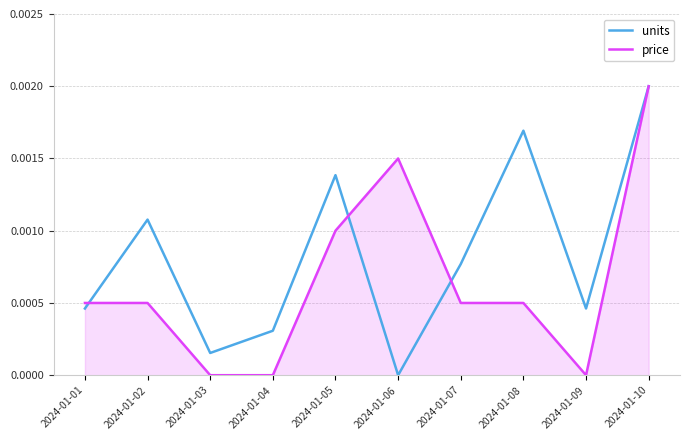

In units, how many points are lower than both neighbors (excluding endpoints)?

3